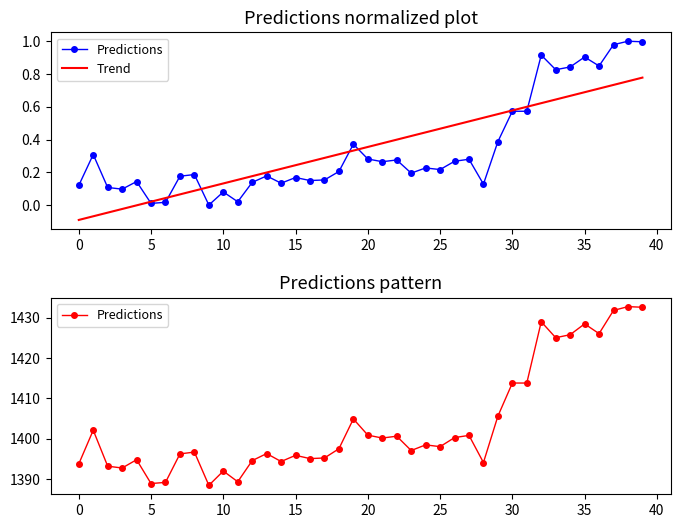

True or false: Trend and Predictions intersect in this chart.

False